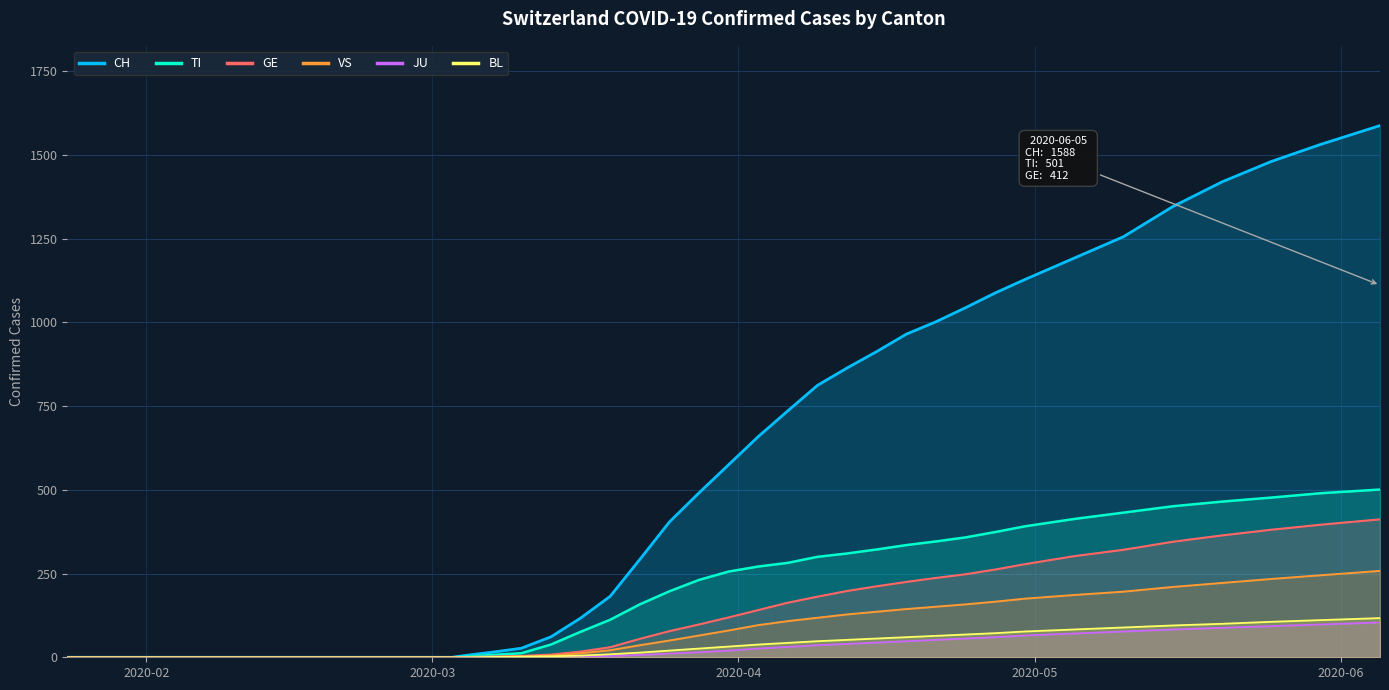

True or false: JU and BL cross at least once.

False